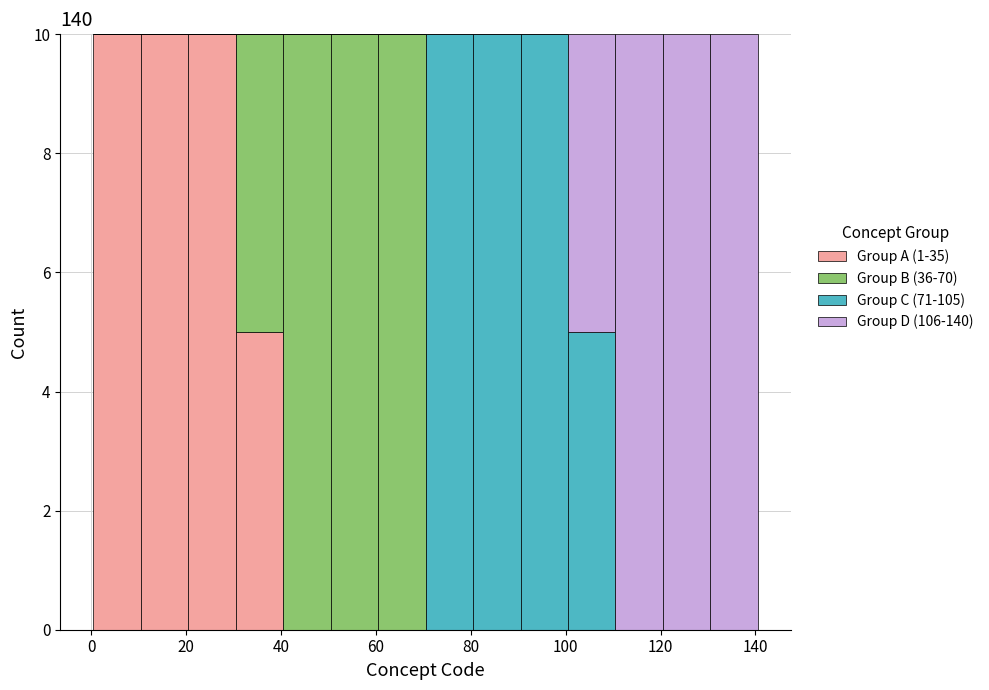

Reading left to right, list every stacked bar in this chart as the range it spans on the x-axis followed by its total height. Neither the bar edges nor the heights are printed on the chart, so give them approximately, as read against the axes.

0.5 to 10.5: 10
10.5 to 20.5: 10
20.5 to 30.5: 10
30.5 to 40.5: 10
40.5 to 50.5: 10
50.5 to 60.5: 10
60.5 to 70.5: 10
70.5 to 80.5: 10
80.5 to 90.5: 10
90.5 to 100.5: 10
100.5 to 110.5: 10
110.5 to 120.5: 10
120.5 to 130.5: 10
130.5 to 140.5: 10